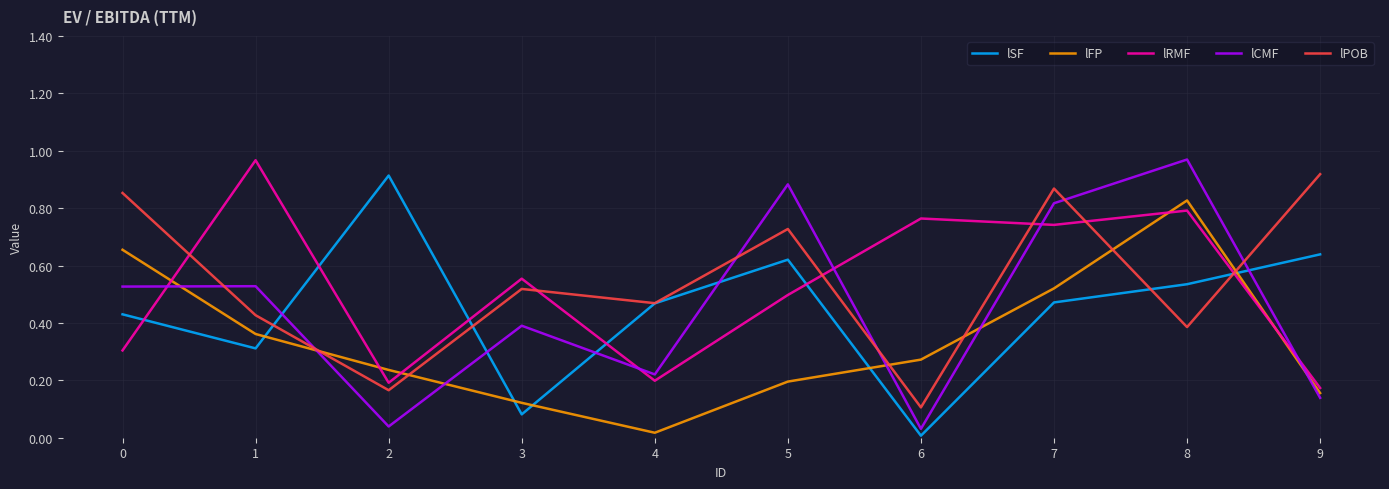

Is the value of lPOB at 6 greater than the value of lRMF at 6?

No